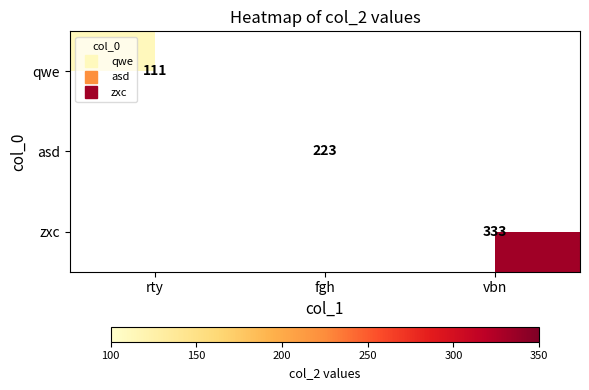

What is the minimum value shown in the chart?

111.0